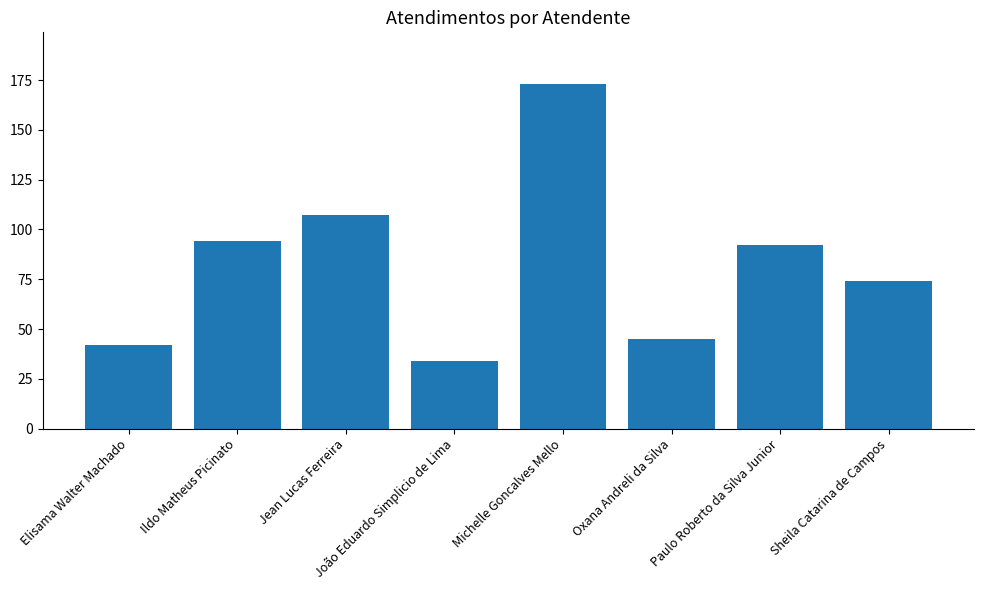

What is the value of the 4th bar from the left?

34